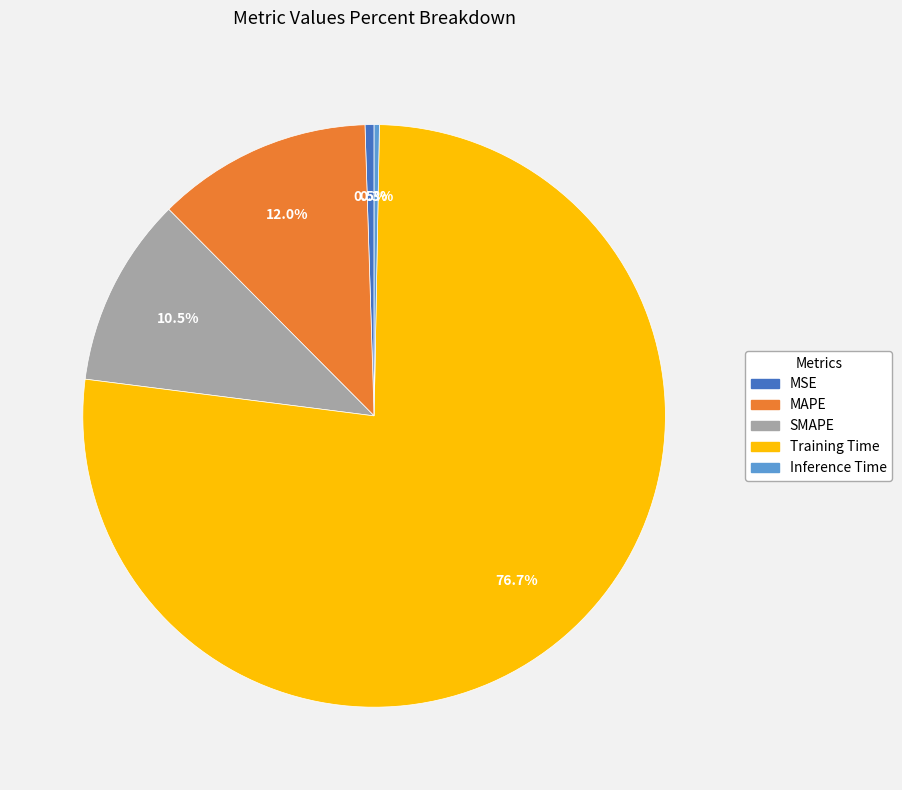

Which category accounts for the majority?

Training Time